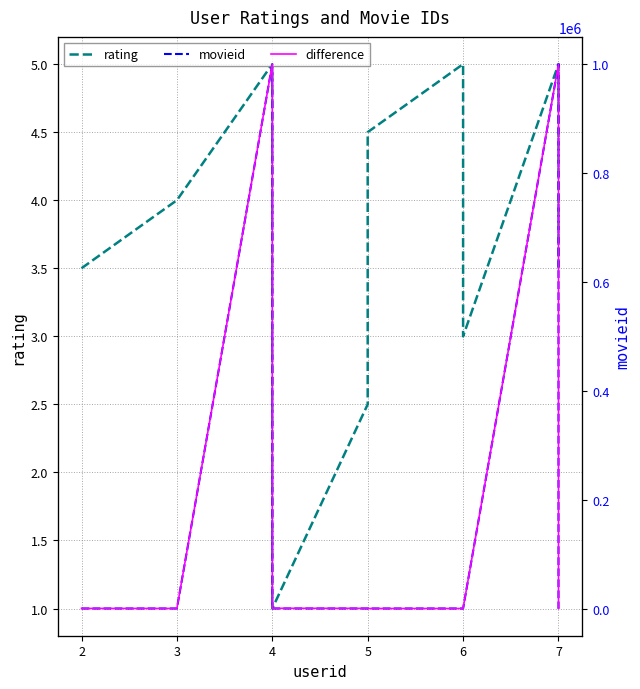

What is the average value of the movieid series?

181829.2